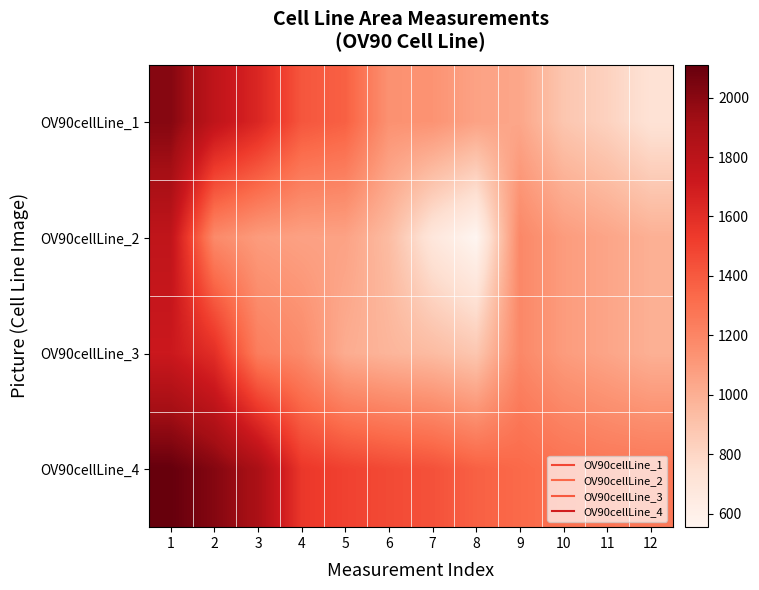

Reading left to right, list all the values displayed in this chart.

OV90cellLine_1: 1=2013.0	2=1779.0	3=1639.0	4=1415.0	5=1371.0	6=1140.0	7=1133.0	8=1061.0	9=1042.0	10=886.0	11=823.0	12=726.0
OV90cellLine_2: 1=1774.0	2=1177.0	3=1093.0	4=1066.0	5=1061.0	6=938.0	7=687.0	8=554.0	9=1187.5	10=1091.5	11=1048.0	12=995.5
OV90cellLine_3: 1=1721.0	2=1595.0	3=1237.0	4=1173.0	5=1013.0	6=970.0	7=939.0	8=882.0	9=1187.5	10=1091.5	11=1048.0	12=995.5
OV90cellLine_4: 1=2111.0	2=2016.0	3=1884.0	4=1549.0	5=1499.0	6=1464.0	7=1434.0	8=1370.0	9=1333.0	10=1297.0	11=1273.0	12=1265.0